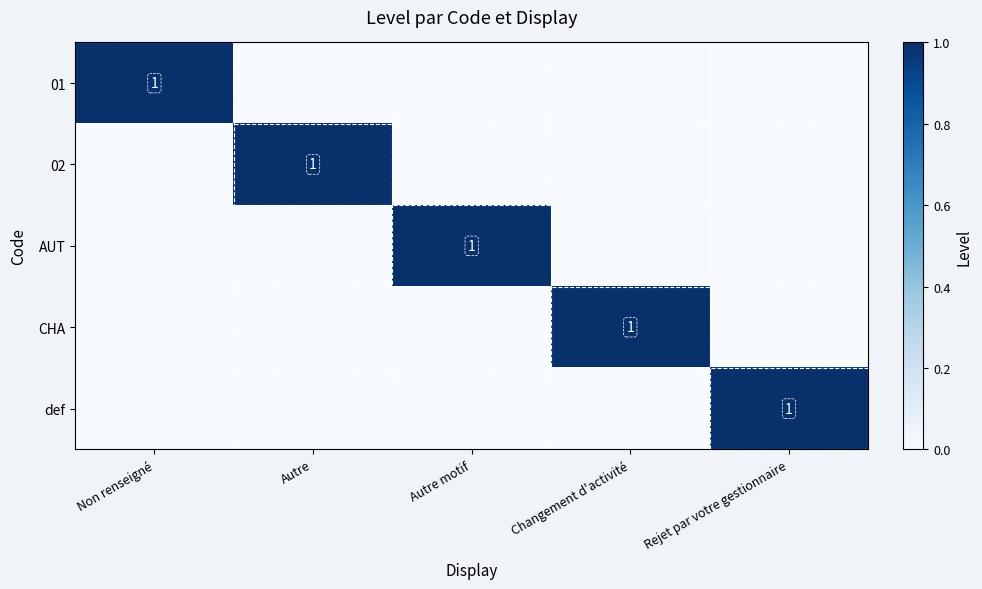

Is it true that 01 equals 1 at Non renseigné?

True